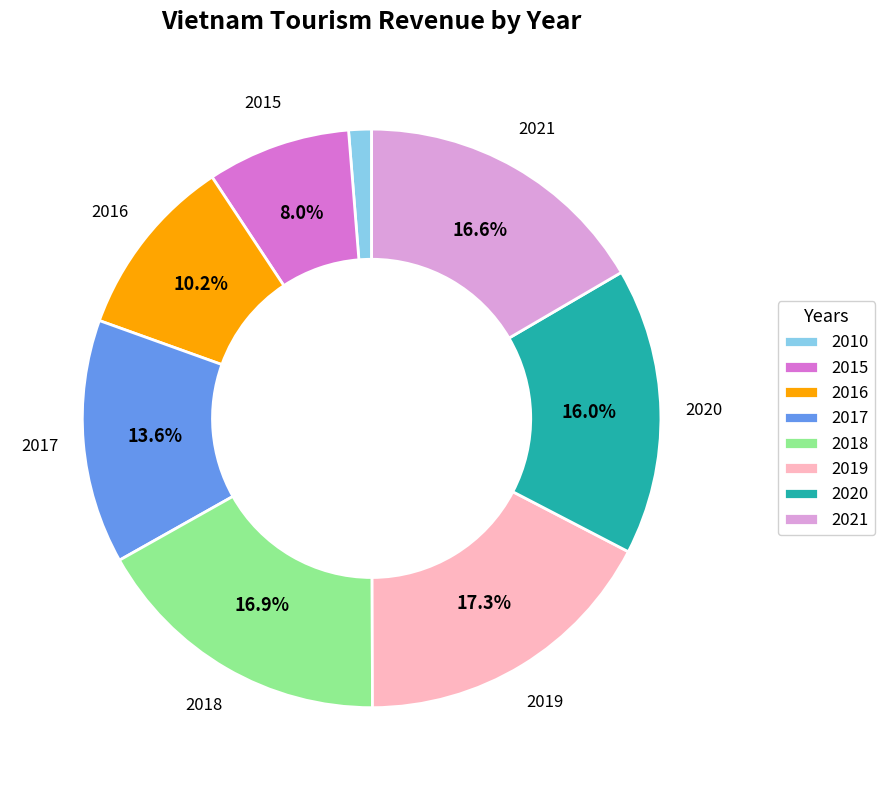

Is it true that 2010 is 1% of the pie?

True